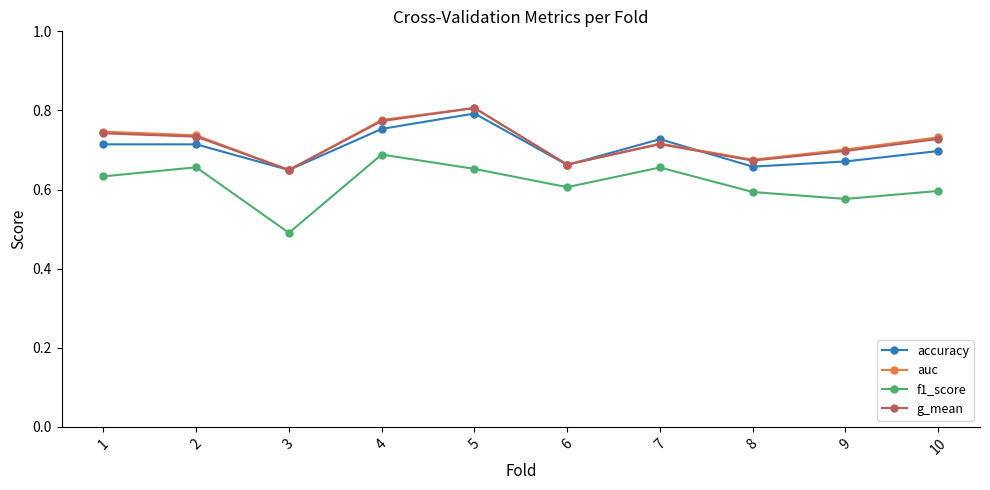

At which category does auc reach its first local valley?

3